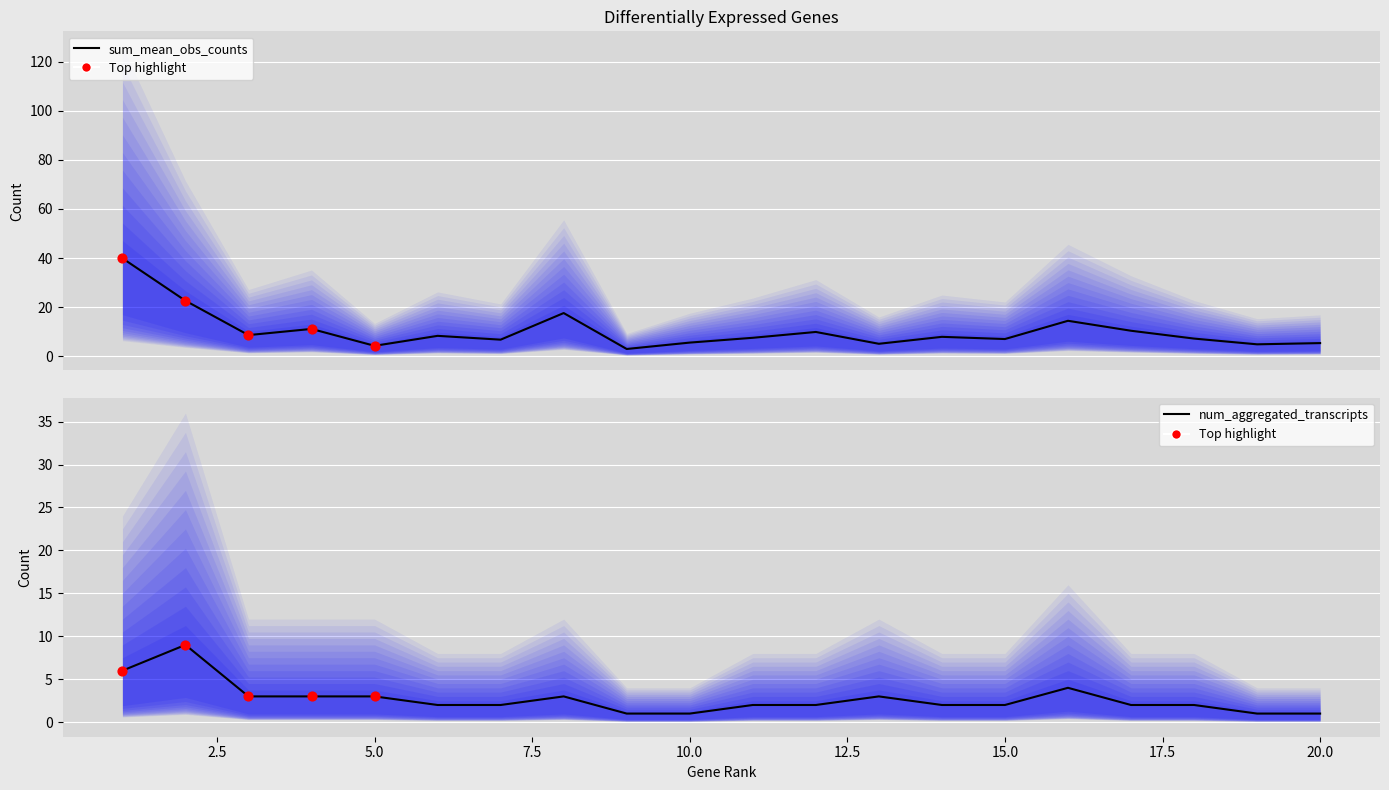

Which series has the widest spread of Y values?

sum_mean_obs_counts